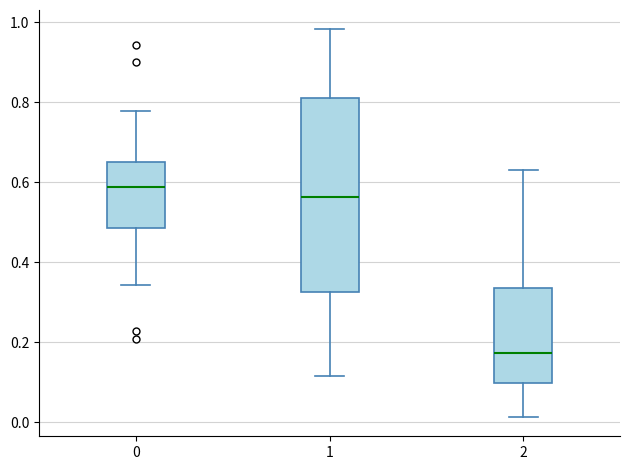

Where does the median line of the box at x = 0 sit on the y-axis? The values are not printed on the chart, so give them approximately, as read against the axis.

0.58